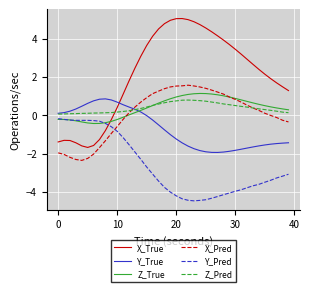

What is the minimum value for Z_True?

-0.4